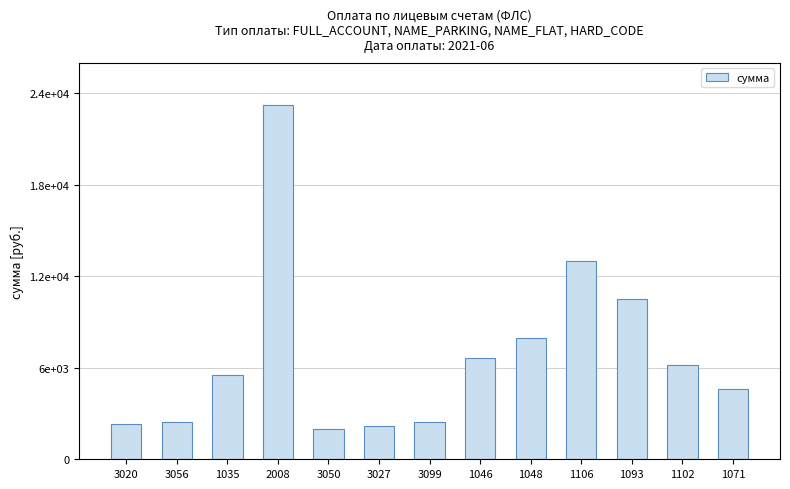

Does the chart contain any negative values?

No